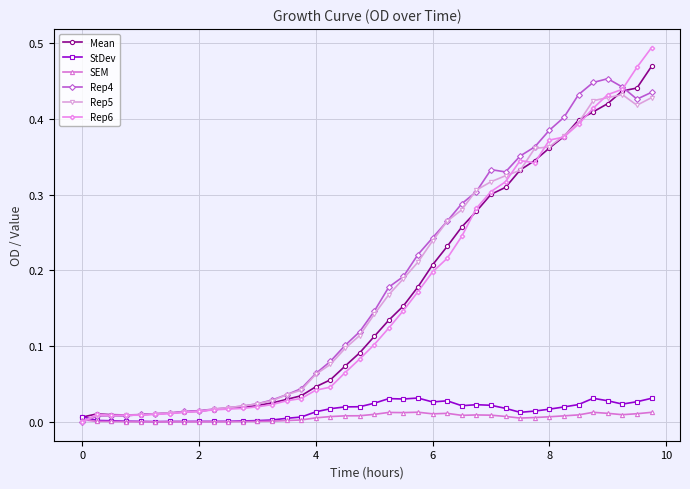

True or false: SEM has more than 0 points higher than both neighbors.

True